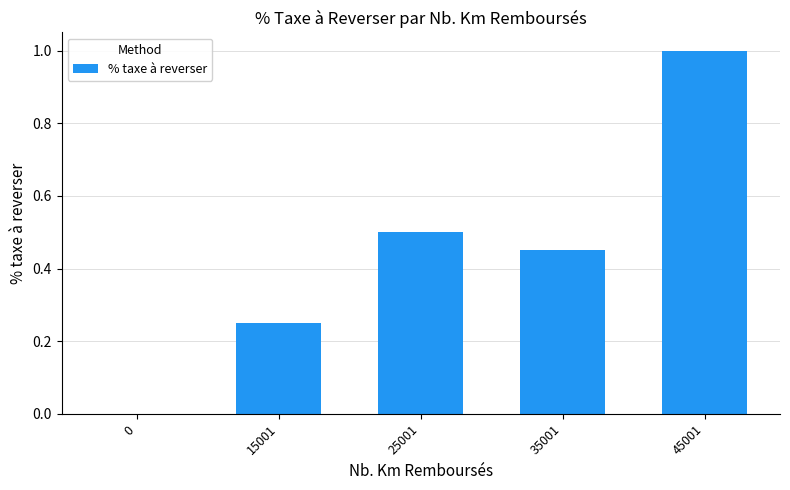

What is the approximate value at 45001?

1.0